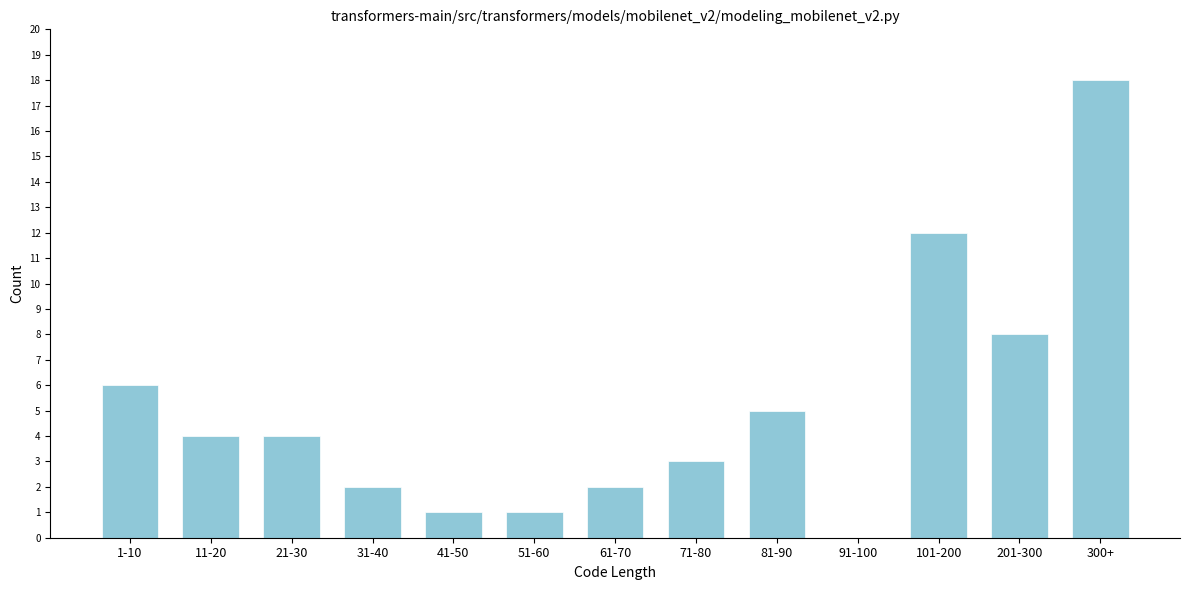

Reading left to right, what are all the values shown in this chart?

1-10=6	11-20=4	21-30=4	31-40=2	41-50=1	51-60=1	61-70=2	71-80=3	81-90=5	91-100=0	101-200=12	201-300=8	300+=18